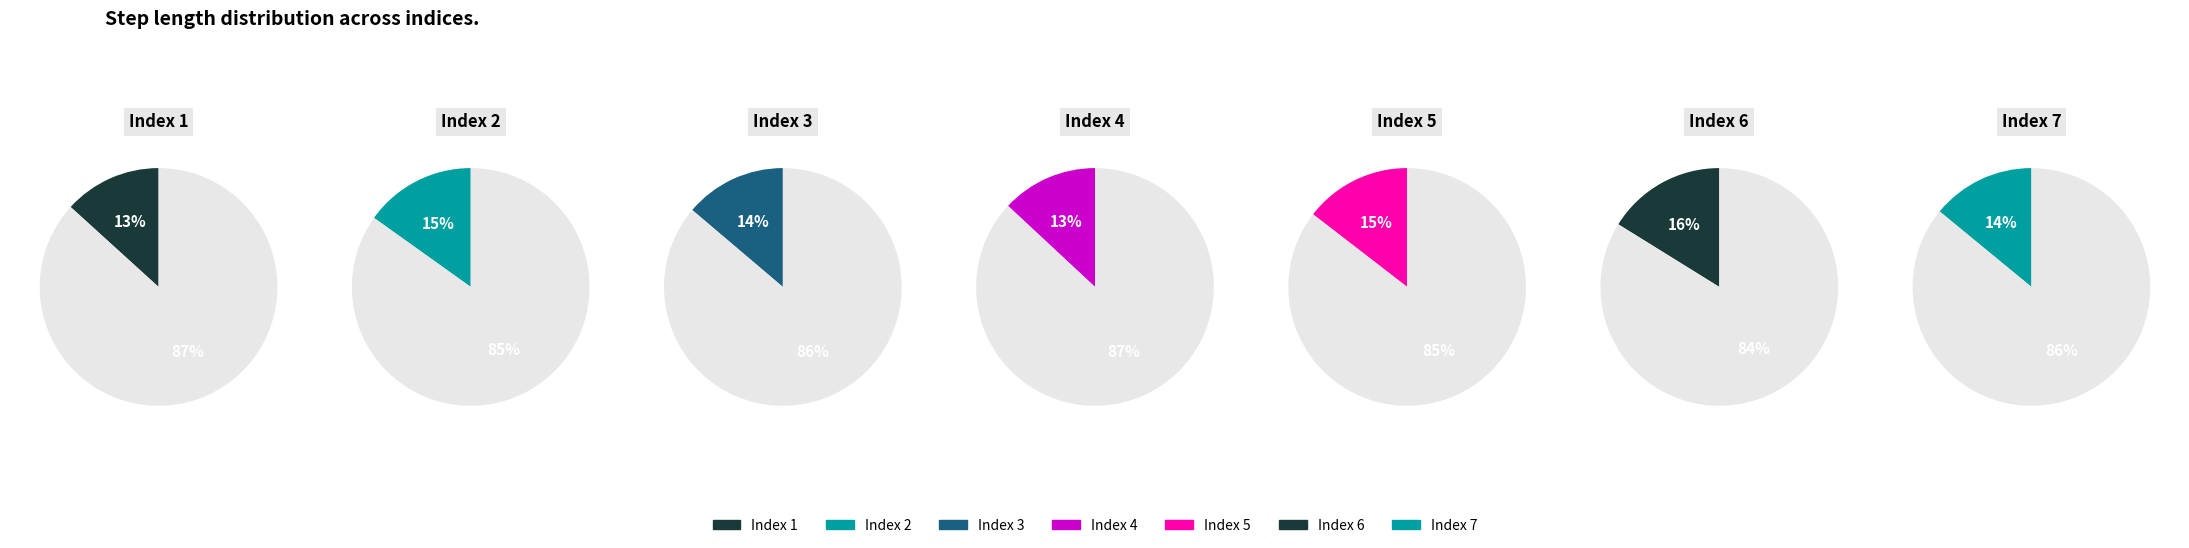

Which slice is the smallest?

4